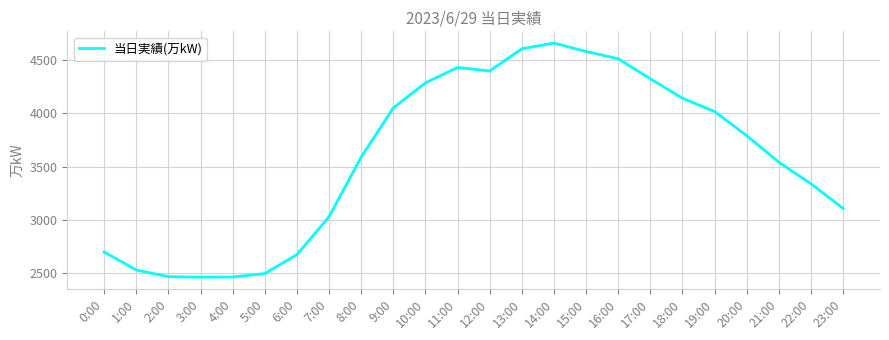

True or false: the data shows 3610 at 6:00.

False